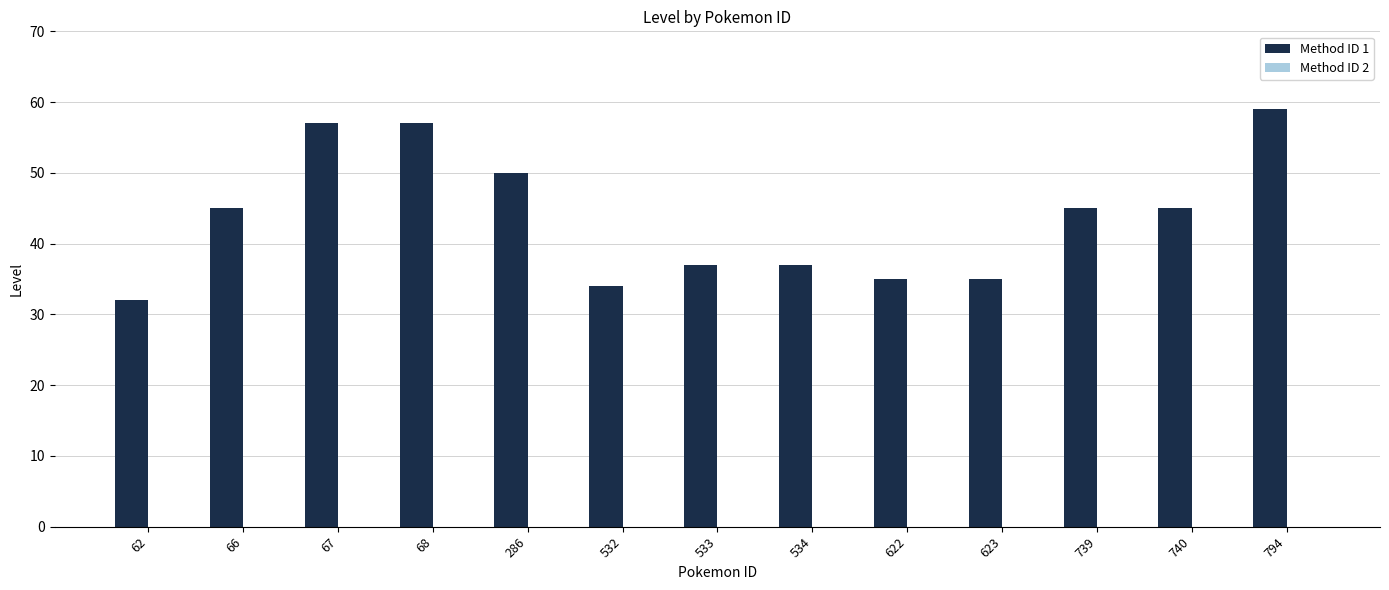

True or false: the data shows 45 at 740.

True